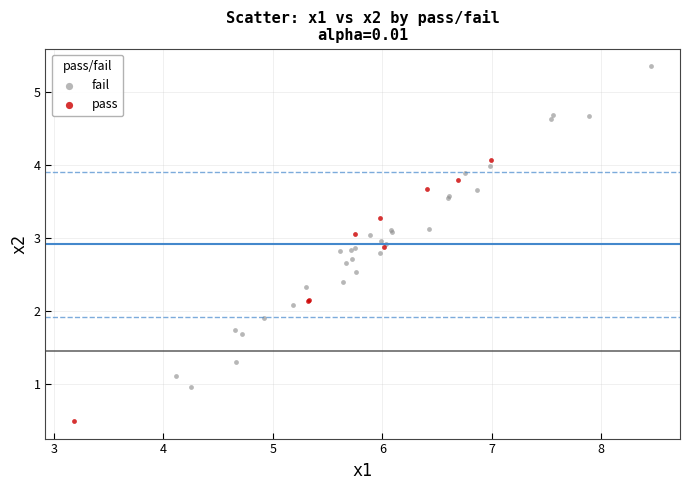

What are all the series names shown in the legend?

fail, pass